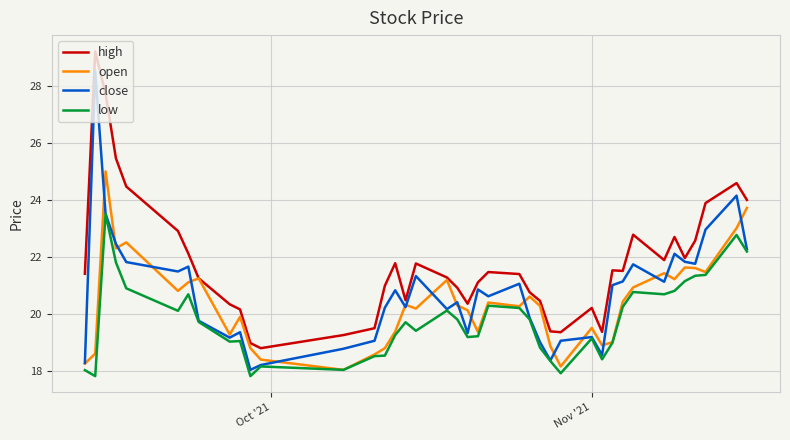

Rank the series by their average value, from highest to lowest.

high, close, open, low